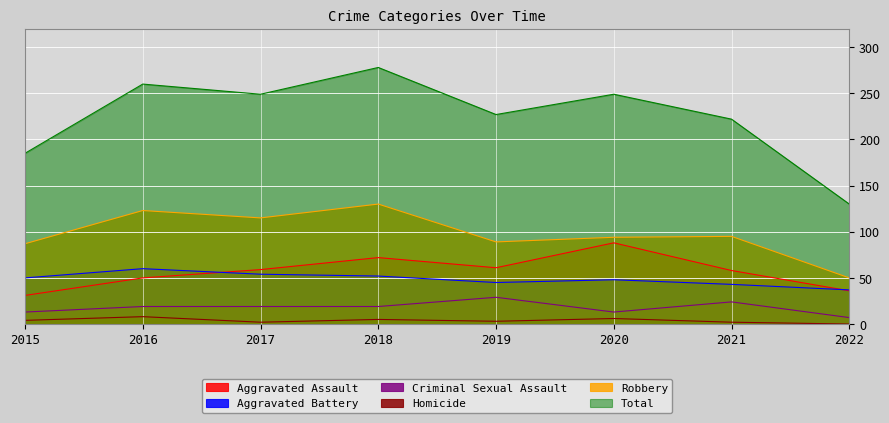

Reading right to left, transcribe all the data shown in this chart.

Aggravated Assault: 2022=36	2021=58	2020=88	2019=61	2018=72	2017=59	2016=50	2015=31
Aggravated Battery: 2022=37	2021=43	2020=48	2019=45	2018=52	2017=54	2016=60	2015=50
Criminal Sexual Assault: 2022=7	2021=24	2020=13	2019=29	2018=19	2017=19	2016=19	2015=13
Homicide: 2022=0	2021=2	2020=6	2019=3	2018=5	2017=2	2016=8	2015=4
Robbery: 2022=50	2021=95	2020=94	2019=89	2018=130	2017=115	2016=123	2015=87
Total: 2022=130	2021=222	2020=249	2019=227	2018=278	2017=249	2016=260	2015=185